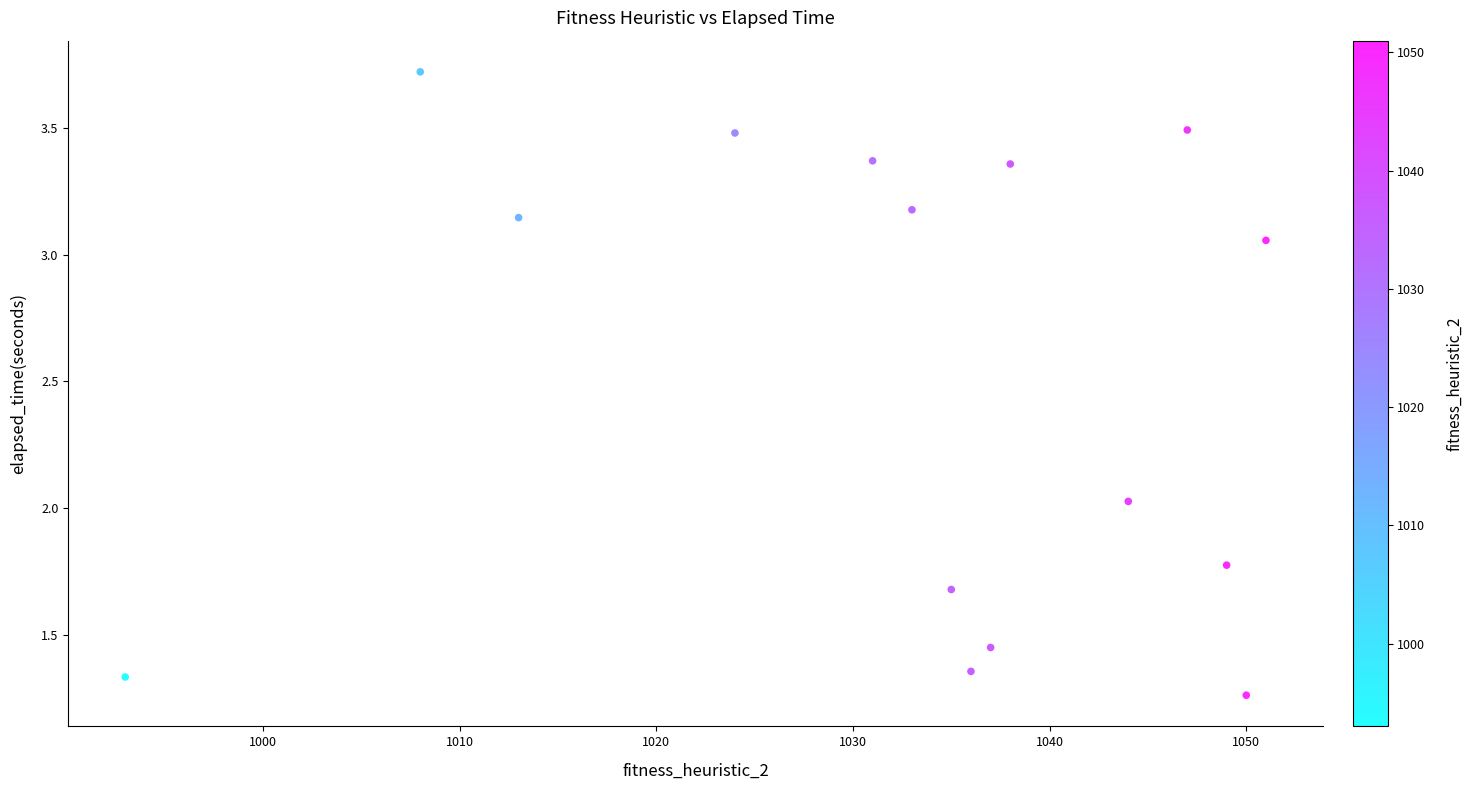

What is the range of Y values (max minus min)?

2.5